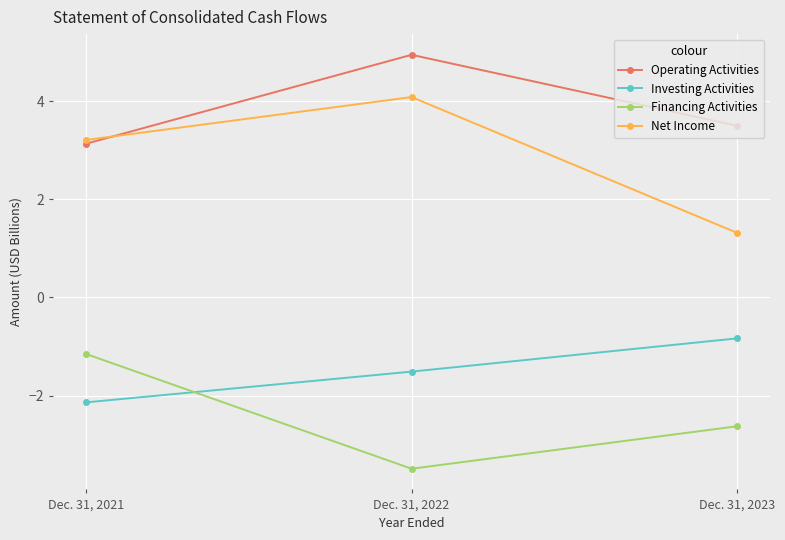

What is the spread (max minus min) of values at Dec. 31, 2023?

6.1